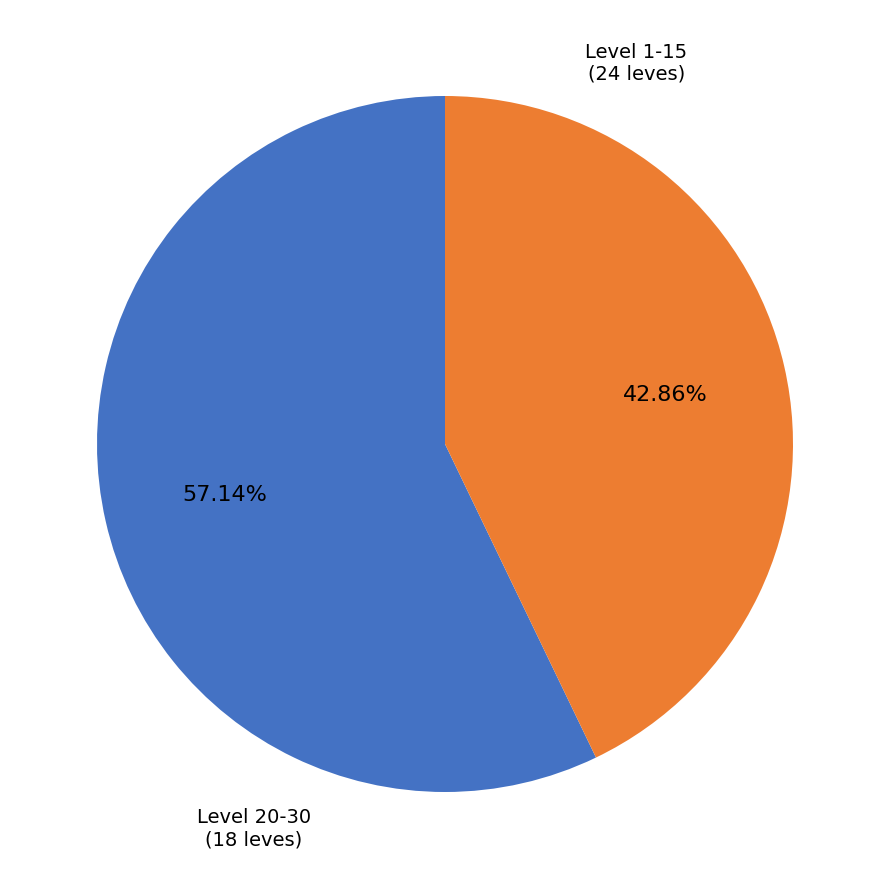

Is there any slice that represents more than half of the pie?

Yes